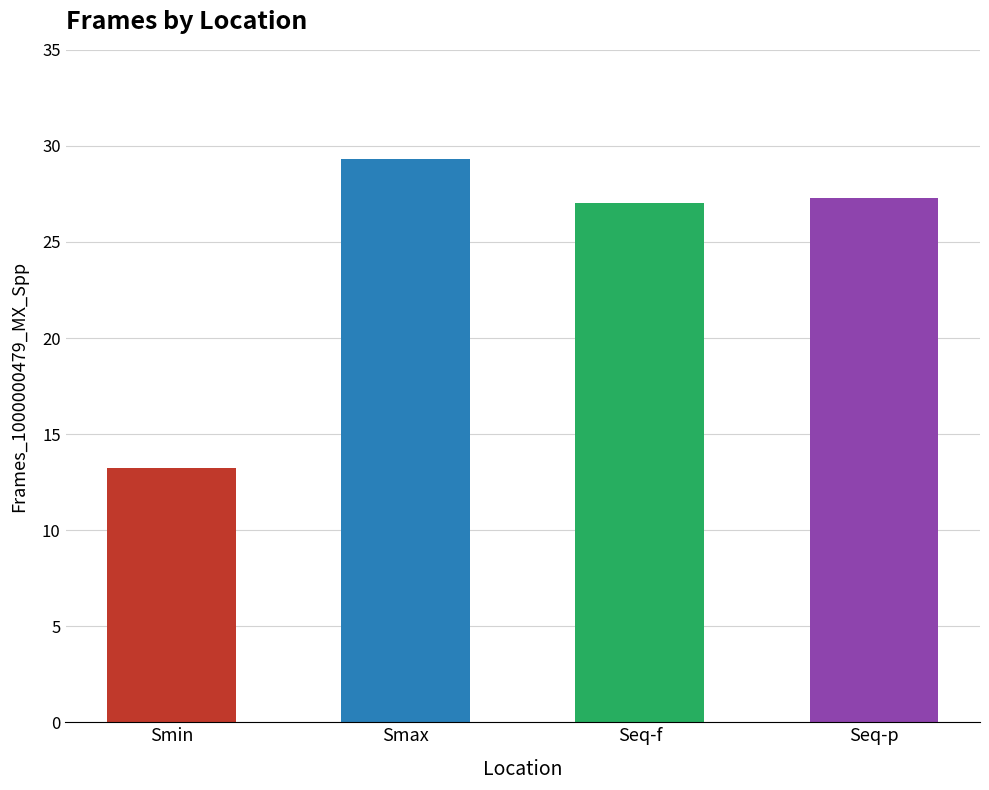

Which label corresponds to the largest value in the chart?

Smax